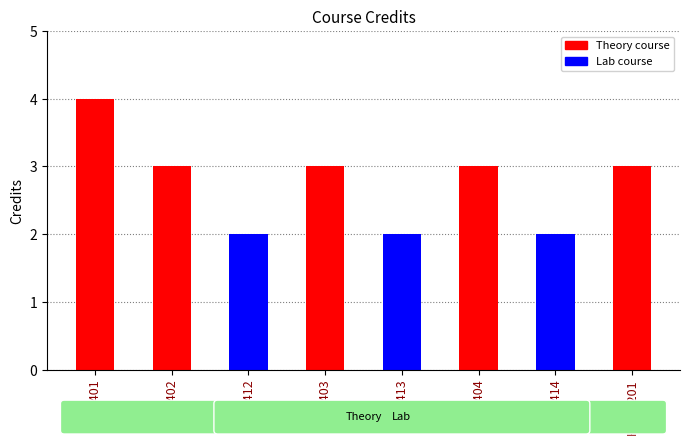

Reading left to right, what are all the values shown in this chart?

CSE401=4	CSE402=3	CSE412=2	CSE403=3	CSE413=2	CSE404=3	CSE414=2	HSMC201=3